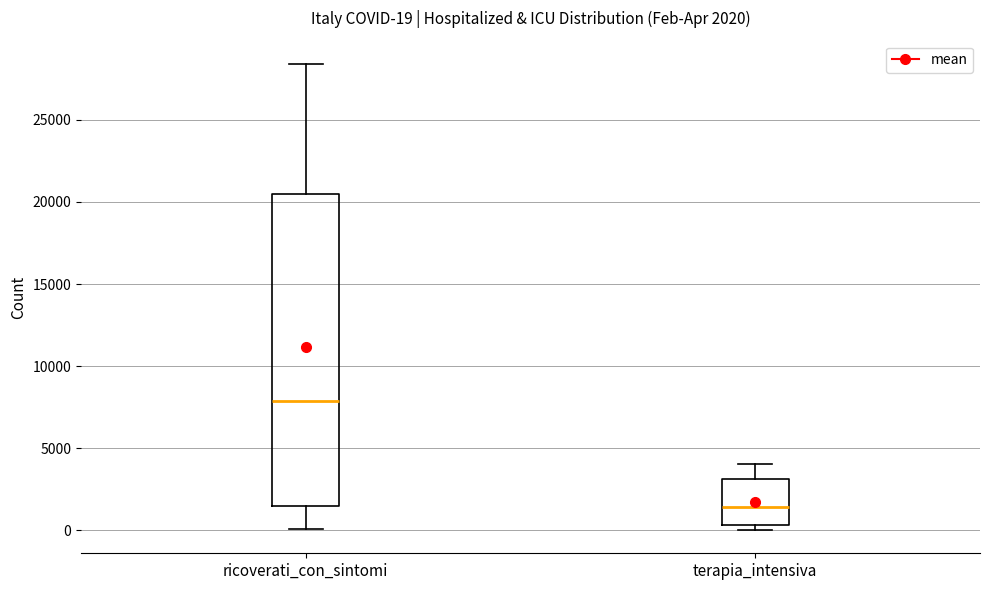

Which box is the tallest, from its lower edge to its upper edge?

ricoverati_con_sintomi